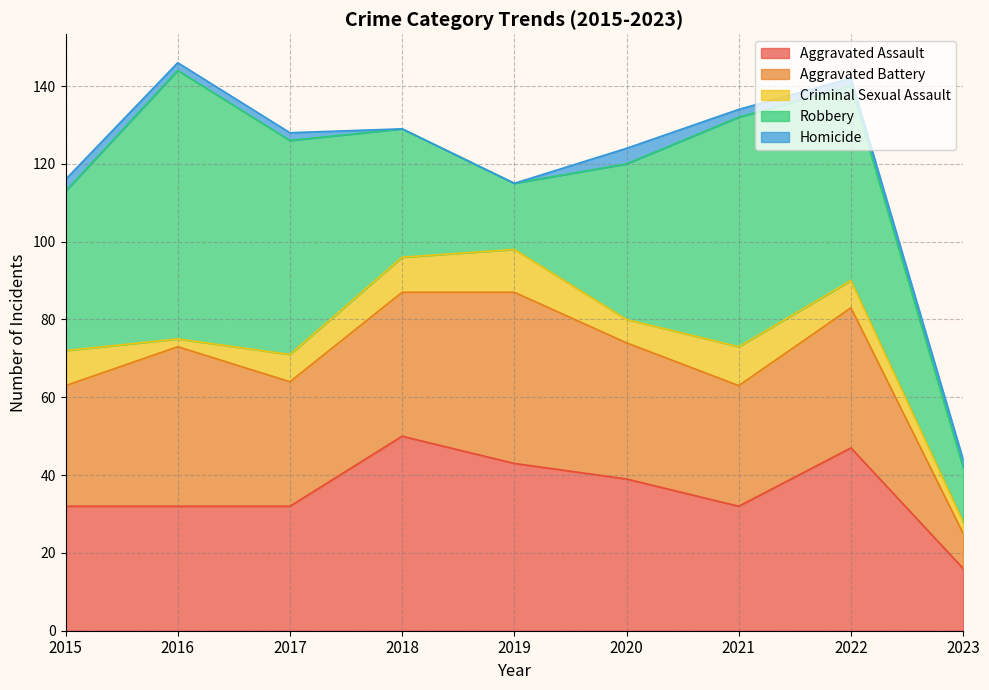

How many categories are shown in the chart?

9